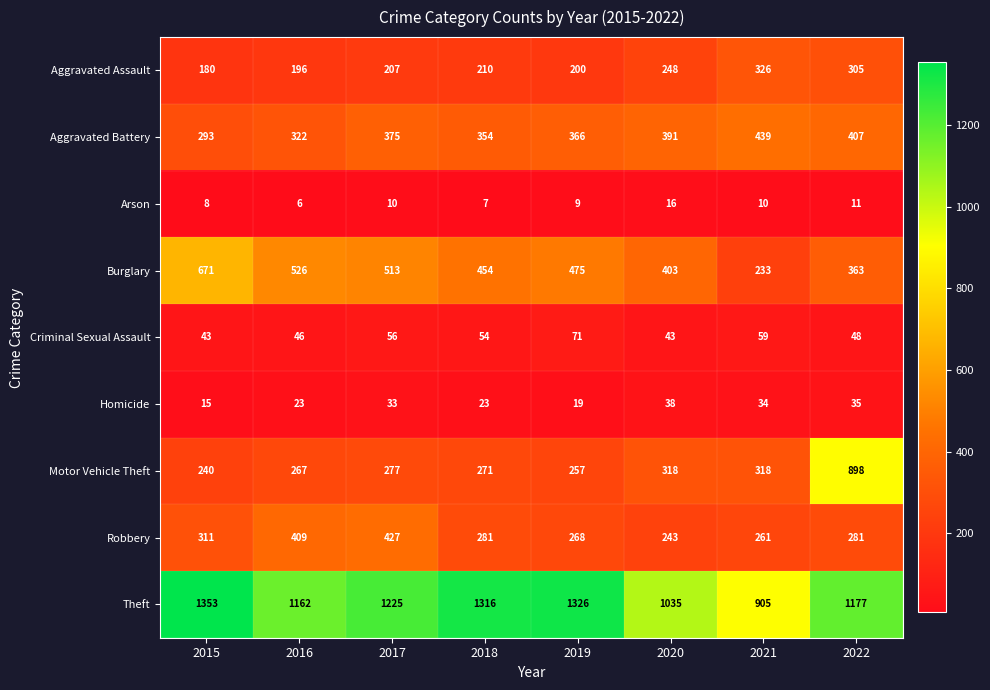

True or false: Motor Vehicle Theft has a value of 318 at 2020.

True